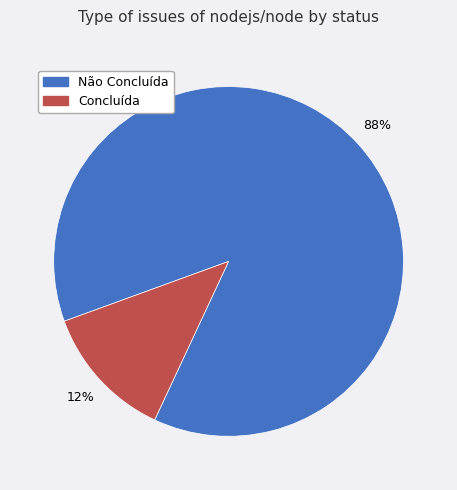

To the nearest percent, what is the average slice percentage?

50%